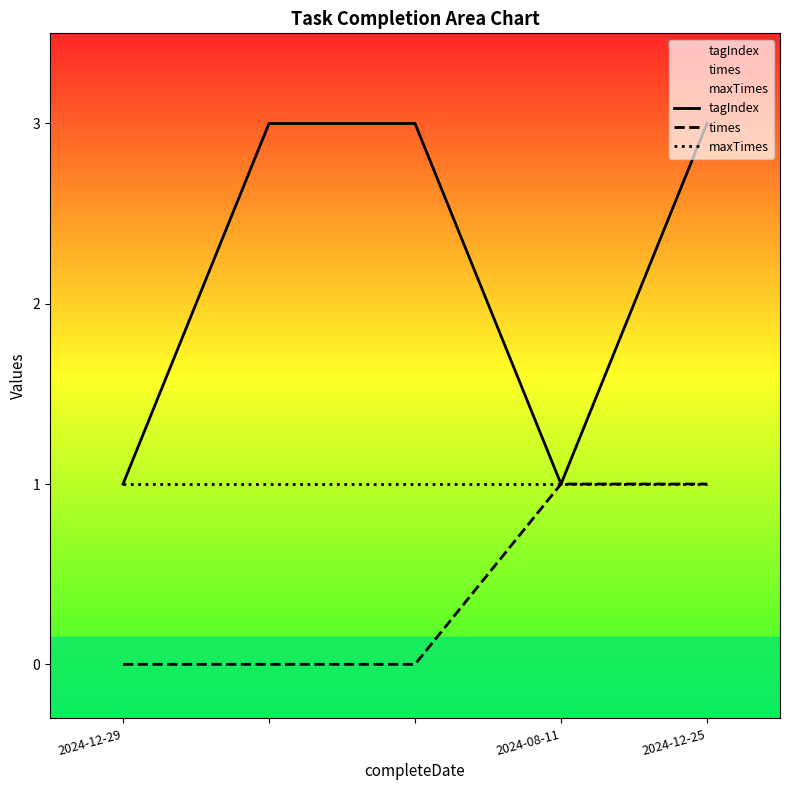

What is the sum of the maxTimes values at 2024-12-29 and 2024-12-25?

2